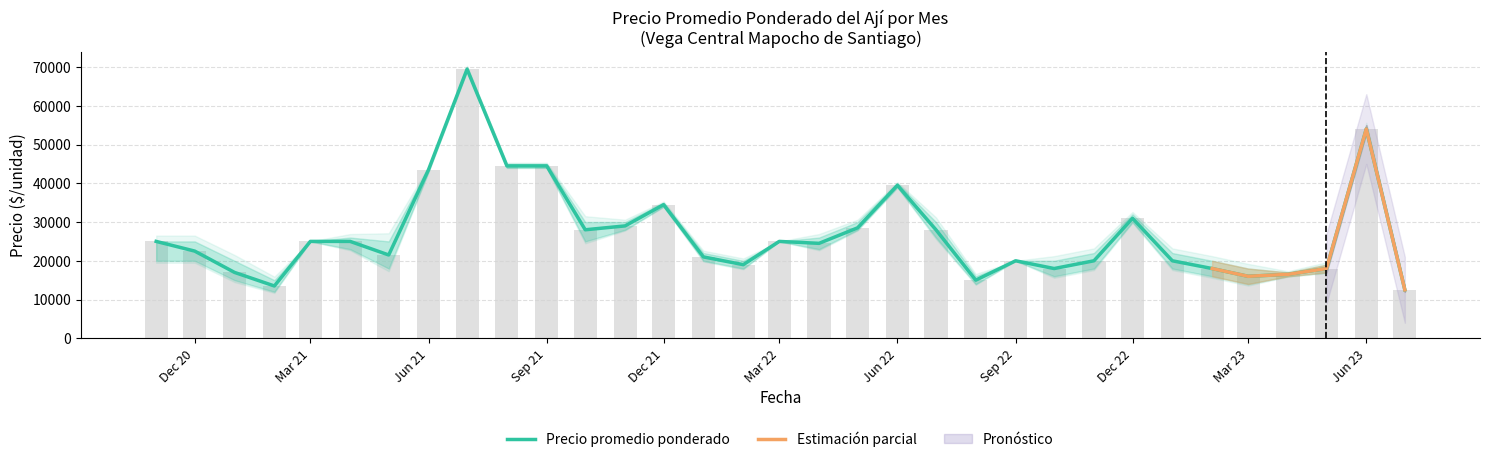

Reading left to right, extract all data points from this chart.

Precio promedio ponderado: 25000	22500	17000	13500	25000	25000	21500	43500	69429	44480	44480	28000	29000	34480	21000	19000	25000	24500	28500	39480	28000	15000	20000	18000	20000	30960	20000	18000	16000	16500	18000	54000	12500
Precio maximo: 25000	22500	17000	13500	25000	25000	21500	43500	69429	44480	44480	28000	29000	34480	21000	19000	25000	24500	28500	39480	28000	15000	20000	18000	20000	30960	20000	18000	16000	16500	18000	54000	12500